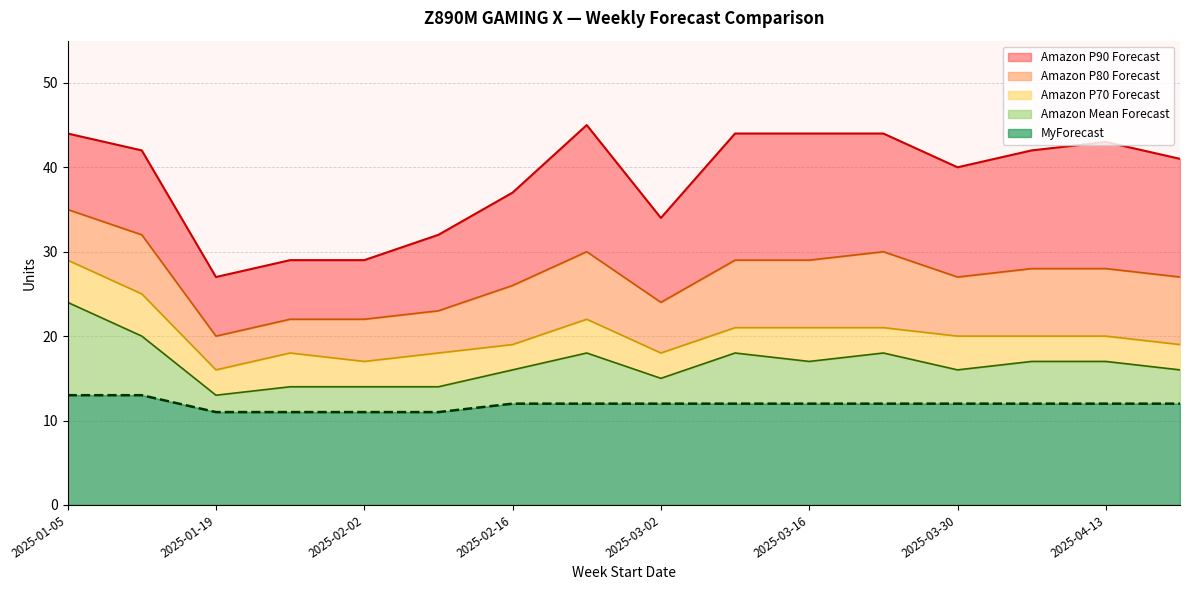

List the series in order of their peak value, highest first.

Amazon P90 Forecast, Amazon P80 Forecast, Amazon P70 Forecast, Amazon Mean Forecast, MyForecast